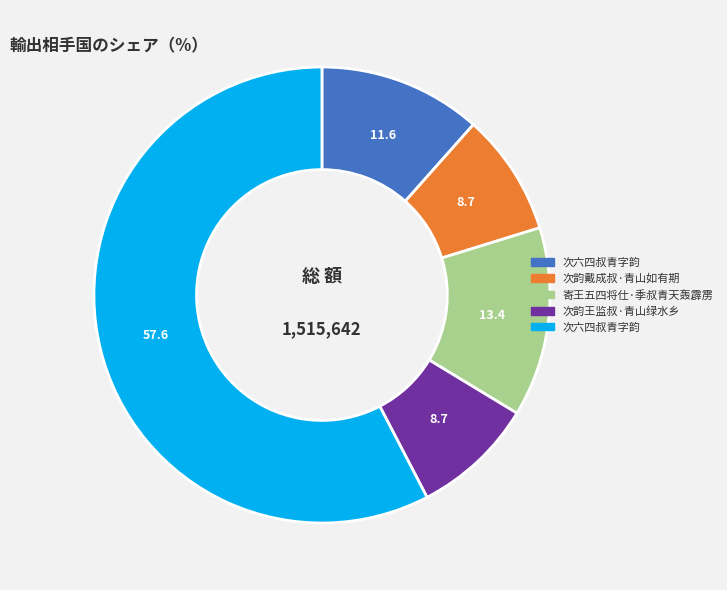

Is there any slice that represents more than half of the pie?

Yes